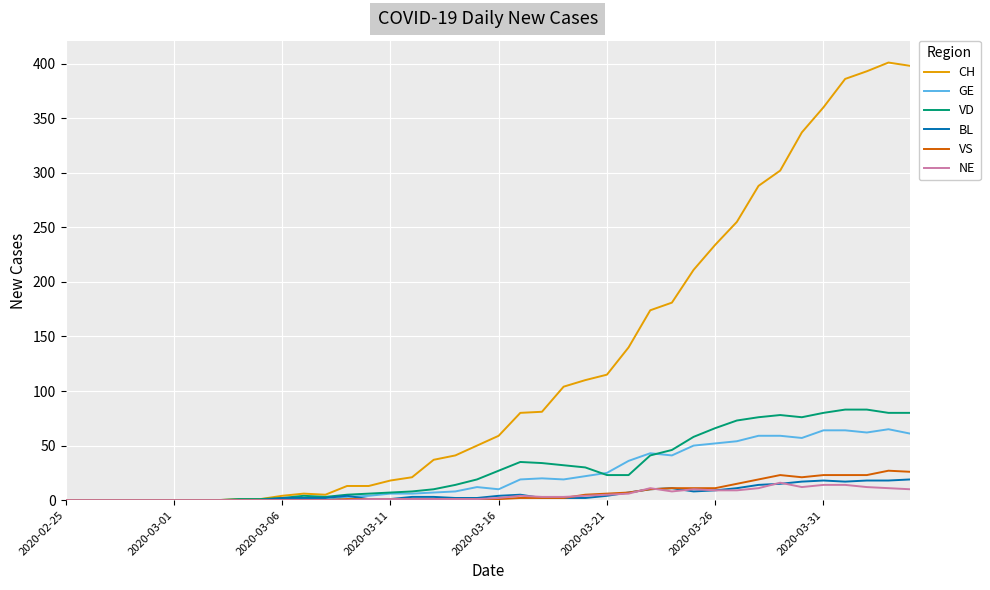

Which series has the largest range (max minus min)?

CH